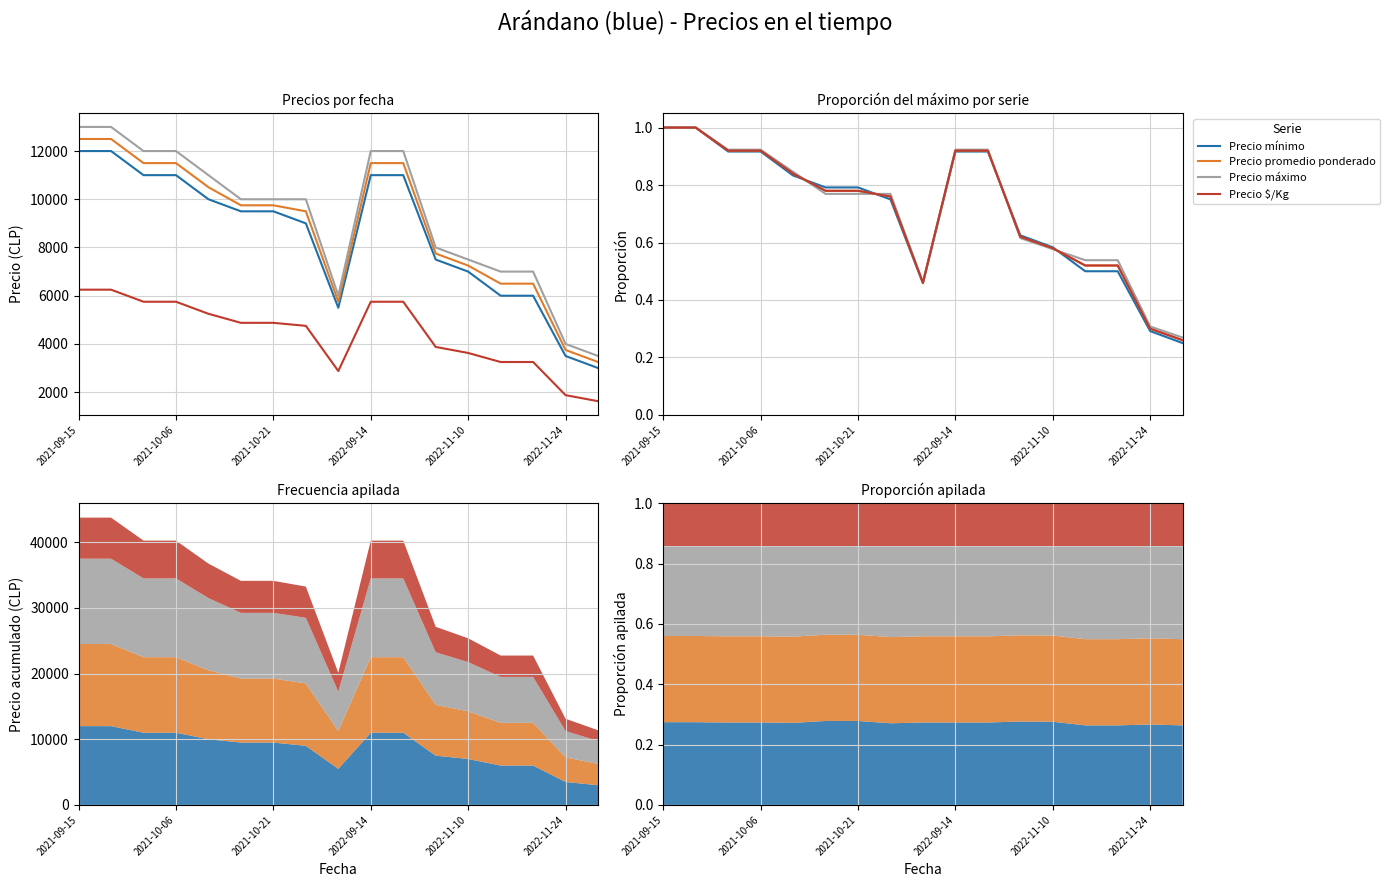

The value of Precio mínimo at 2022-11-10 is 0.2. True or false?

False